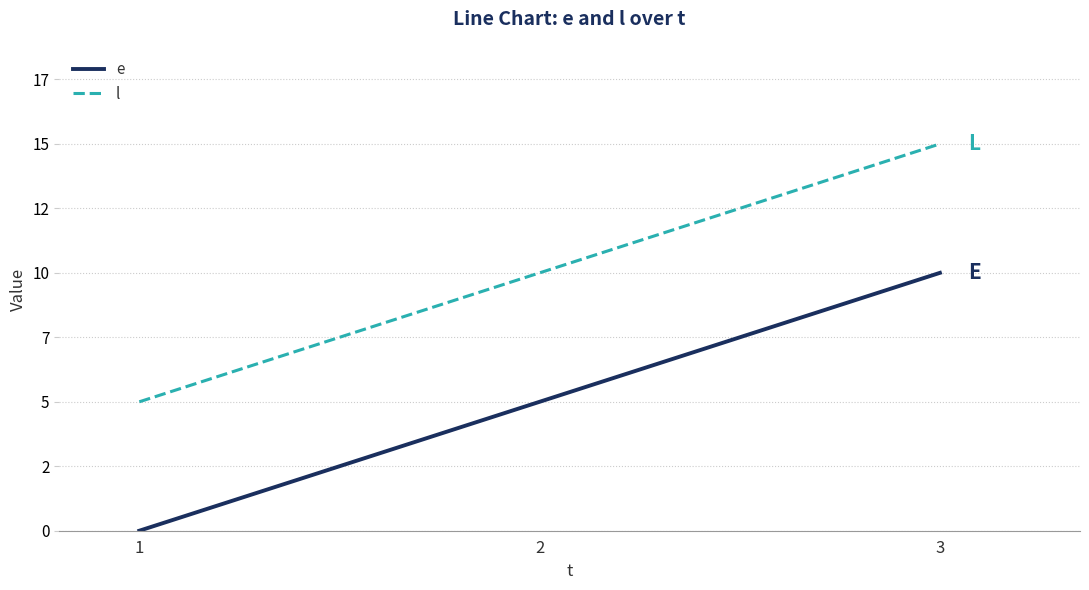

What is the value of the l point at the 1st from the left?

5